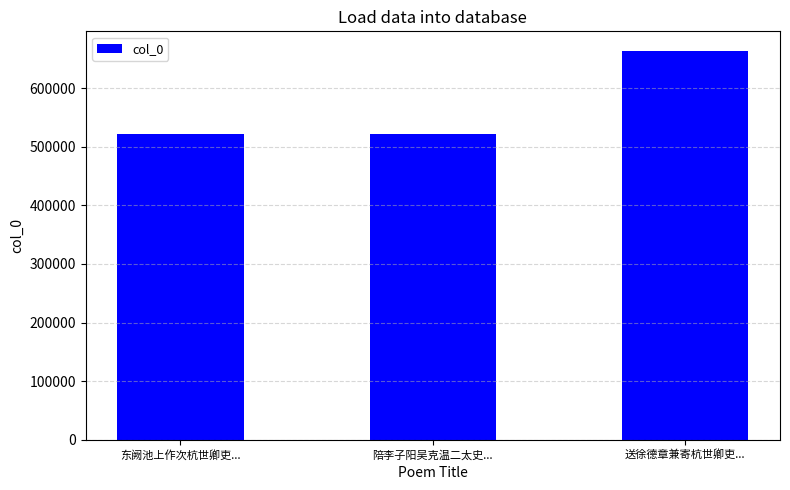

How many categories are shown in the chart?

3